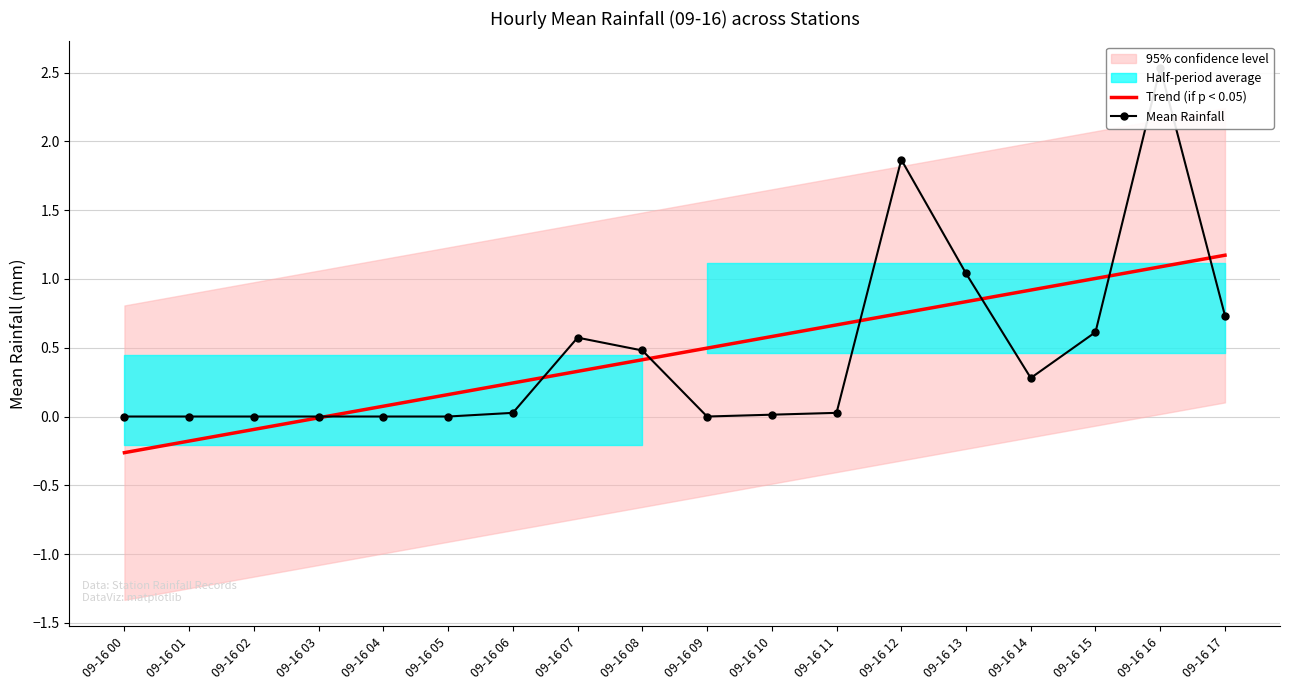

At which category is the sum across all series the highest?

09-16 16